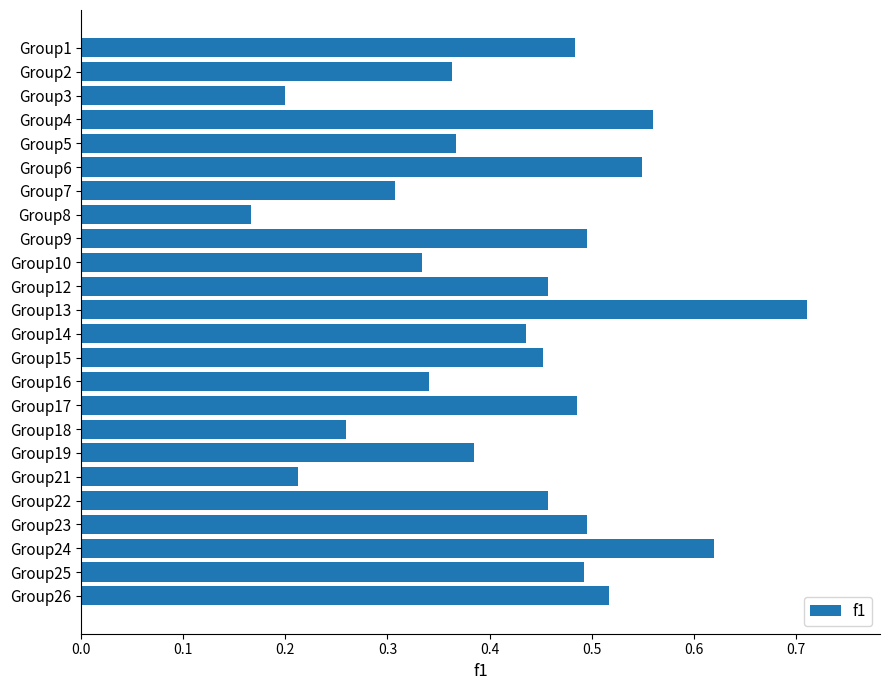

How many distinct data groups are displayed?

1